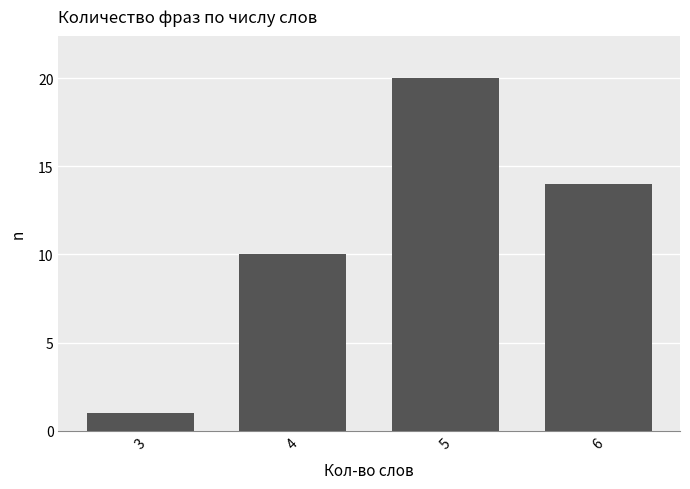

How many bars are there in total?

4